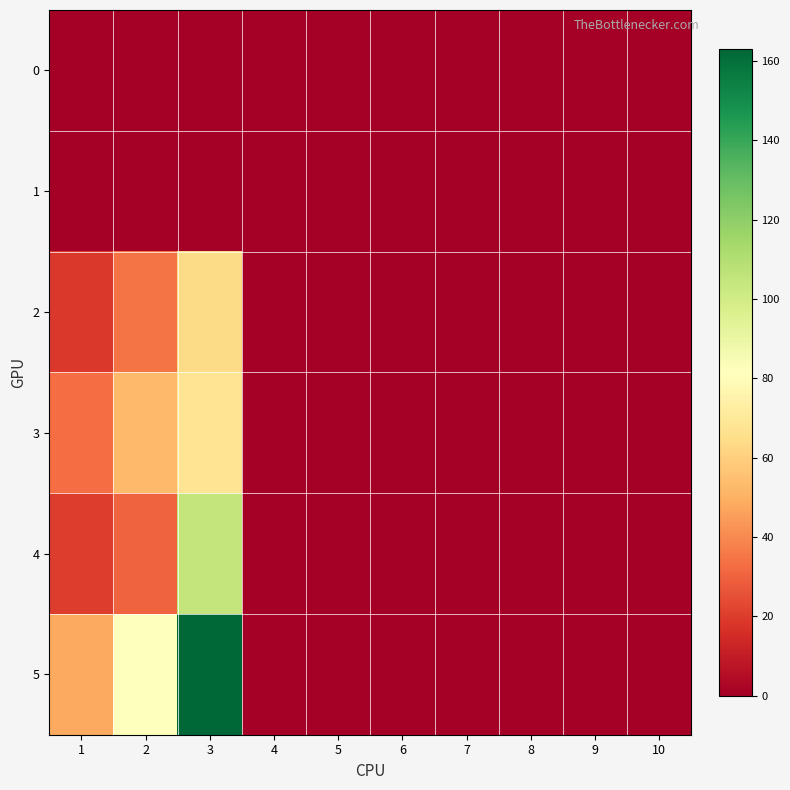

What is the maximum value shown in the chart?

163